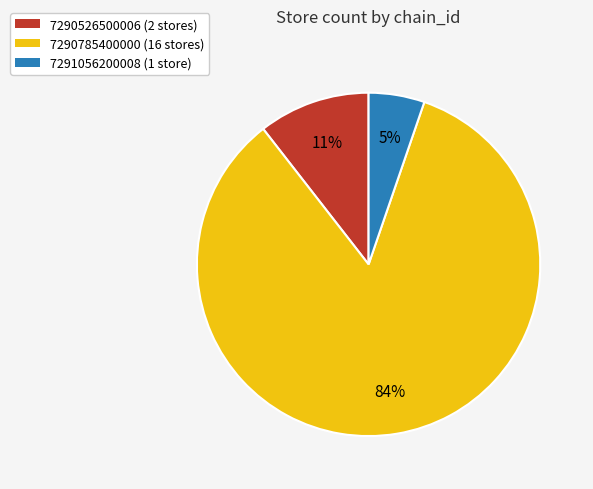

To the nearest percent, what is the combined percentage of 7290785400000 and 7291056200008?

89%